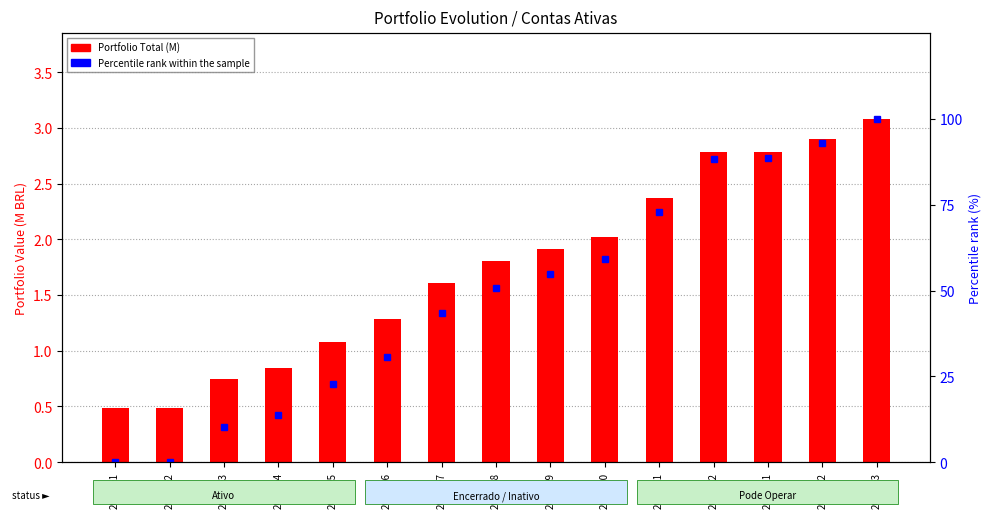

What is the difference between the highest and lowest values at 2023-06?

29.5